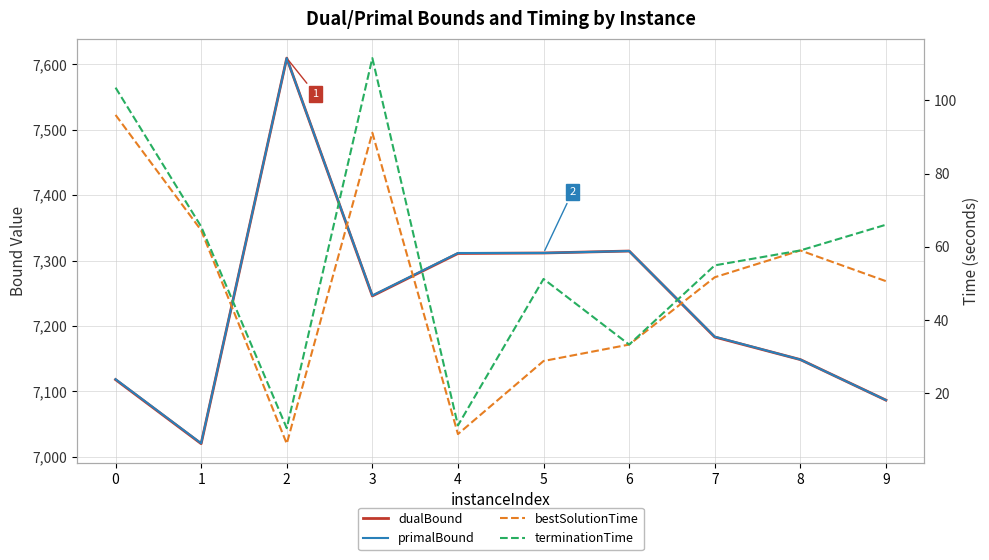

Where is dualBound nearest to the value 7314?

6